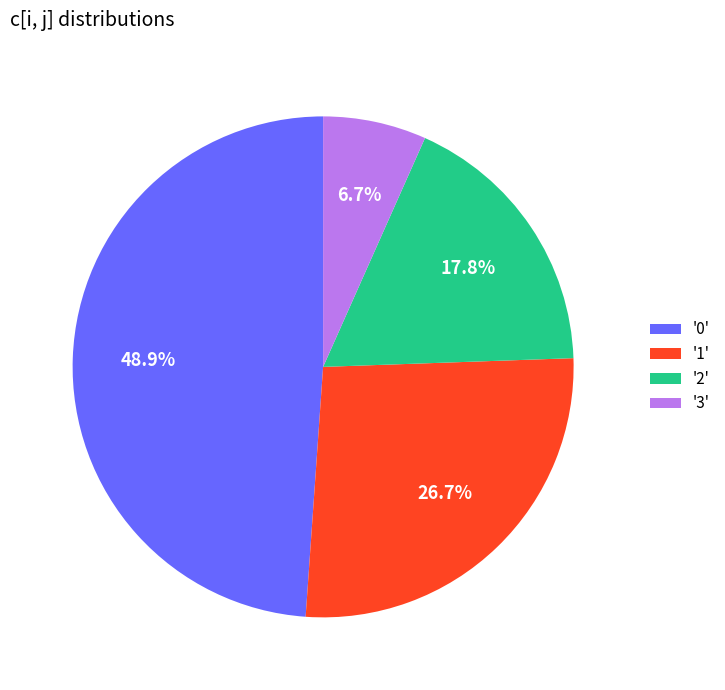

Which category has the smallest portion of the pie?

'3'